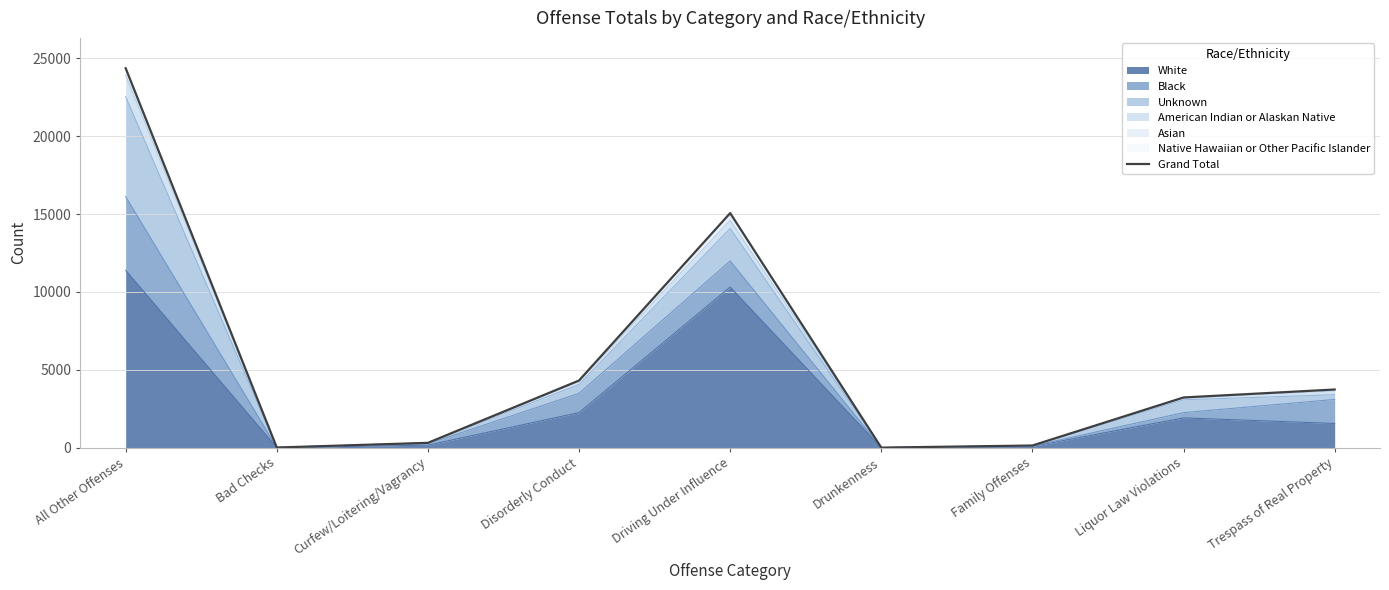

What is the label of the 4th point from the left?

Disorderly Conduct